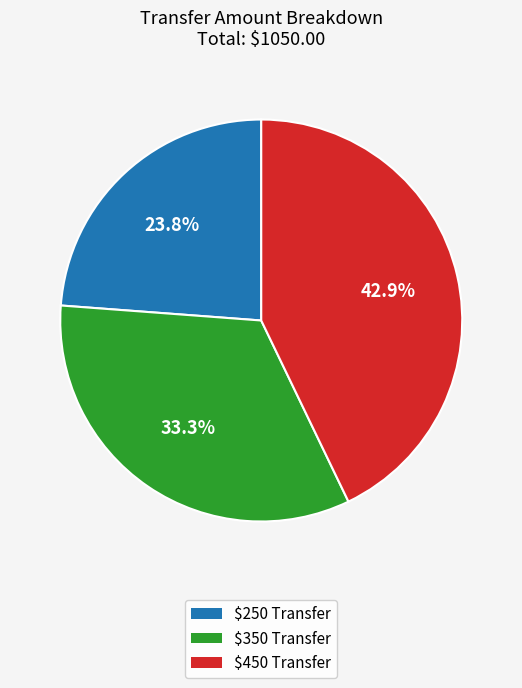

Is there a majority slice in this chart?

No